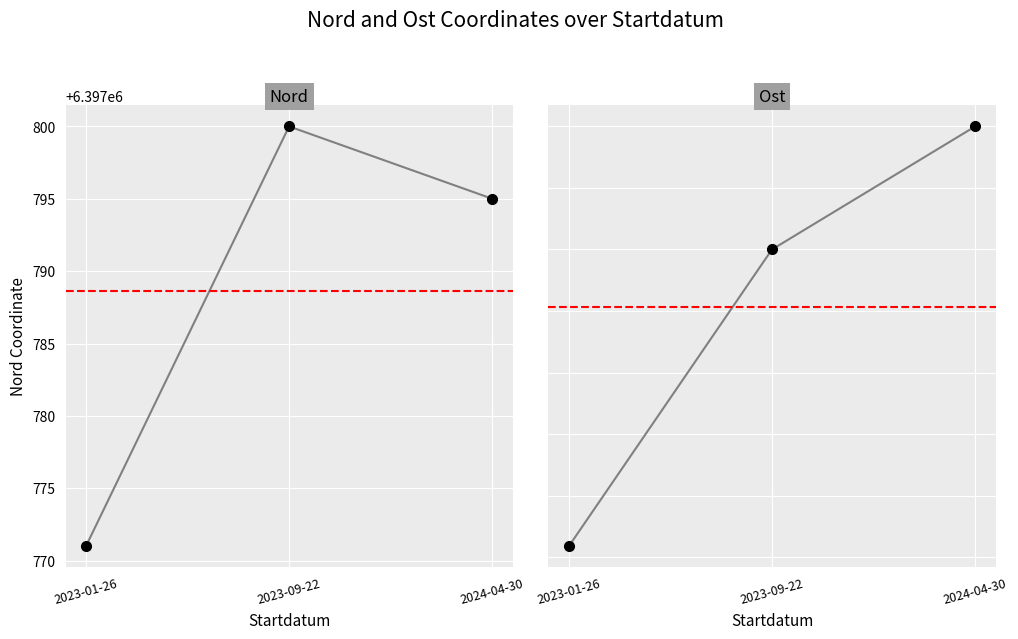

What is the value of the Ost point at the 2nd from the left?

721921.0